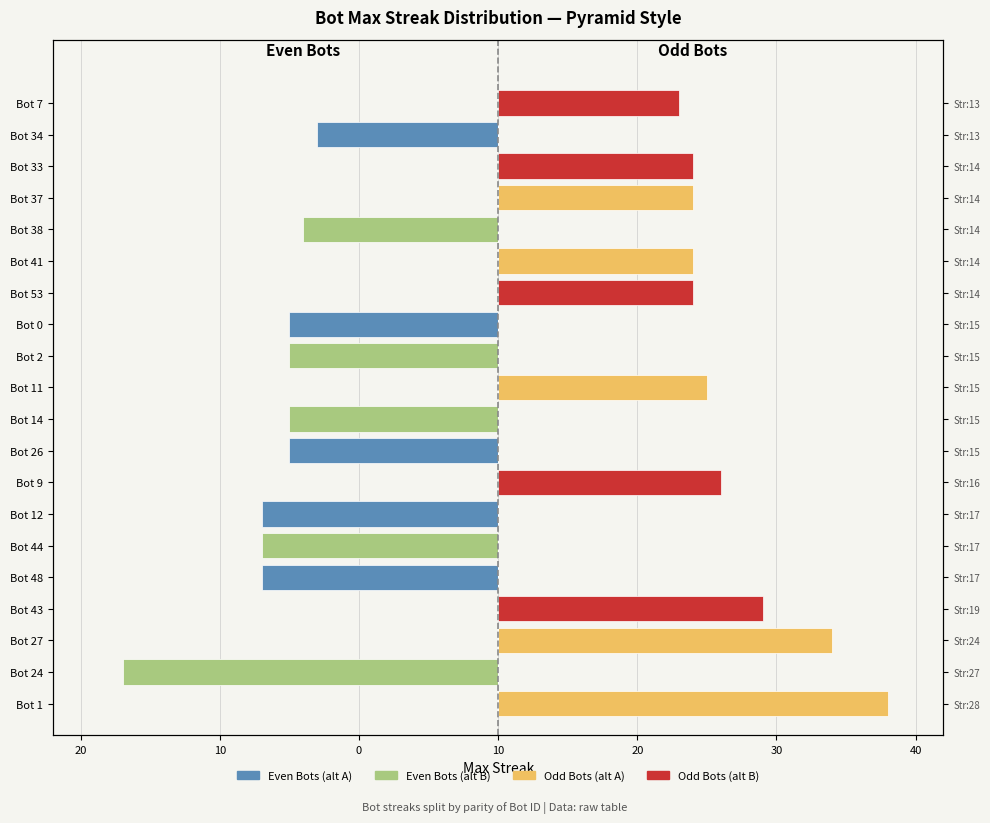

What value does the Even Bots (secondary) series have at Bot 2?

-15